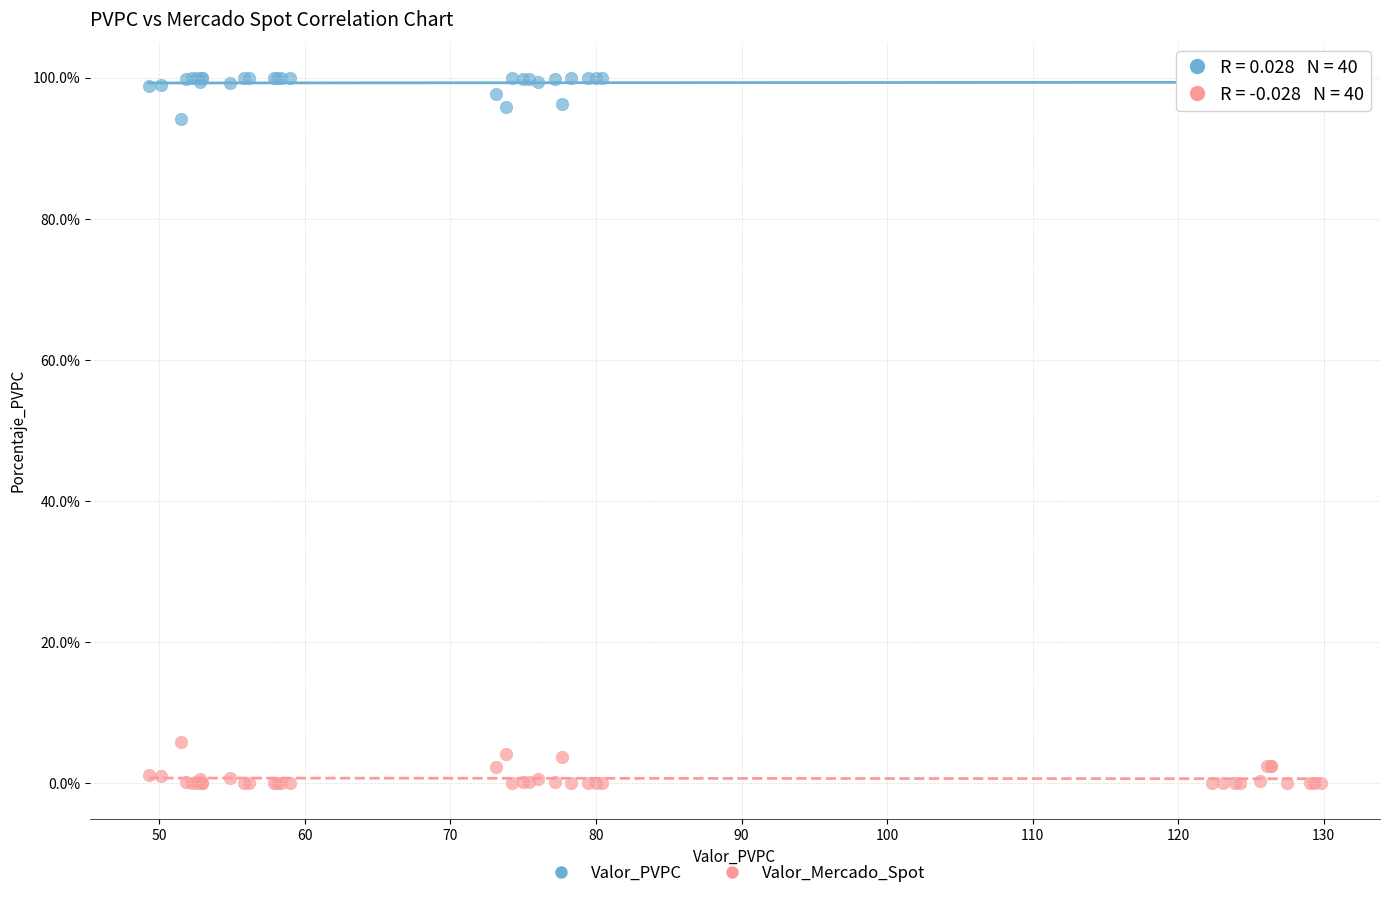

Which series reaches the minimum Y coordinate?

Valor_Mercado_Spot